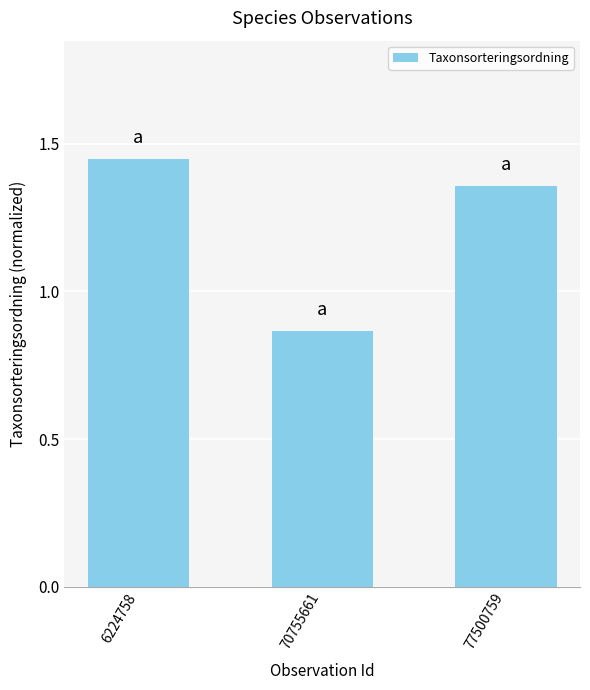

The value at 77500759 is 2.2. True or false?

False